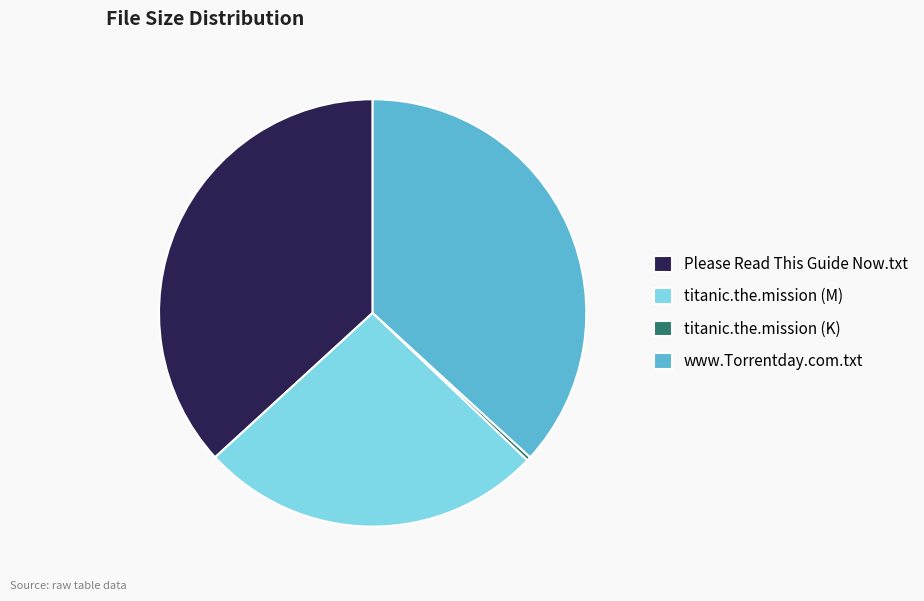

Combined, do titanic.the.mission (K) and titanic.the.mission (M) account for over 50%?

No